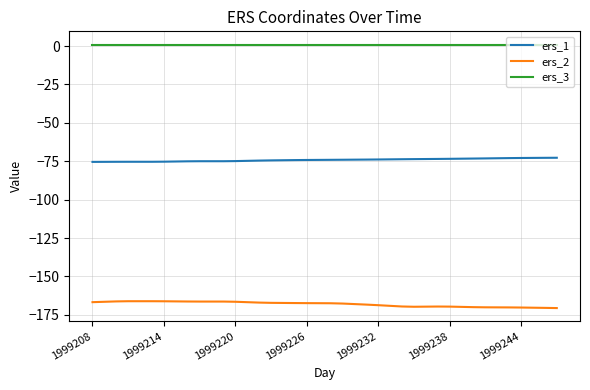

True or false: ers_1 and ers_2 cross at least once.

False